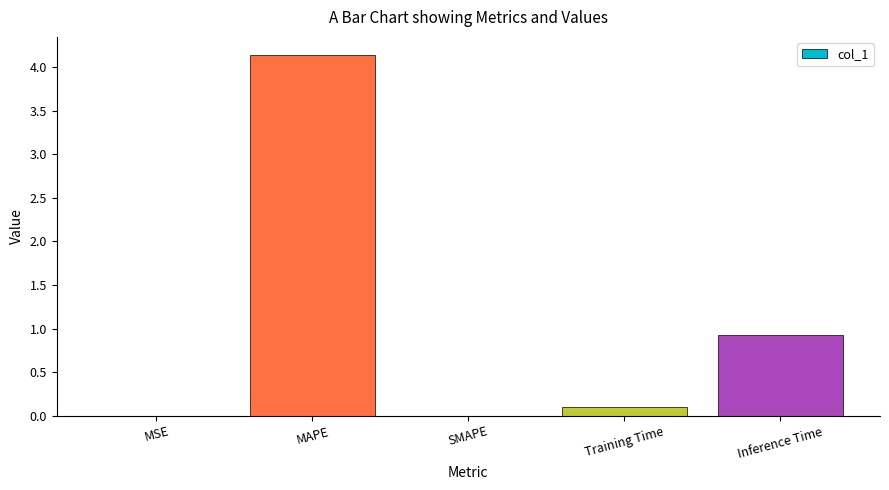

Which category has the highest value across all series?

MAPE